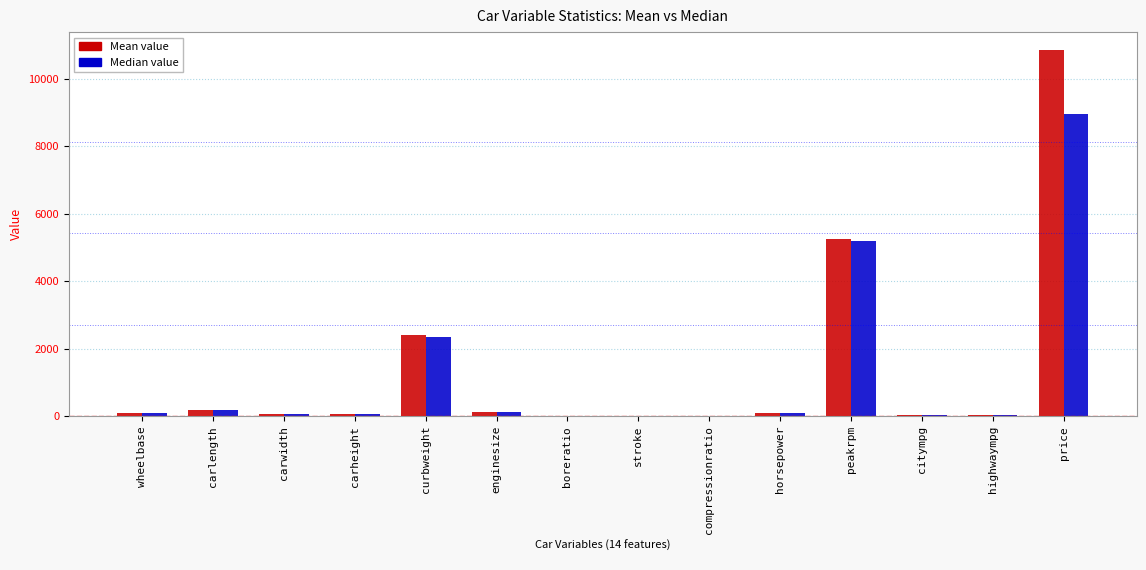

What is the greatest value displayed?

10836.3